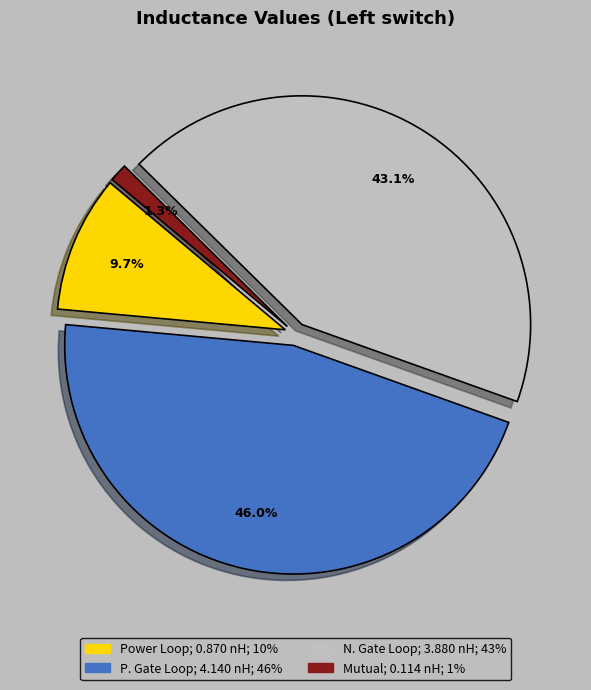

To the nearest percent, what is the average slice percentage?

25%